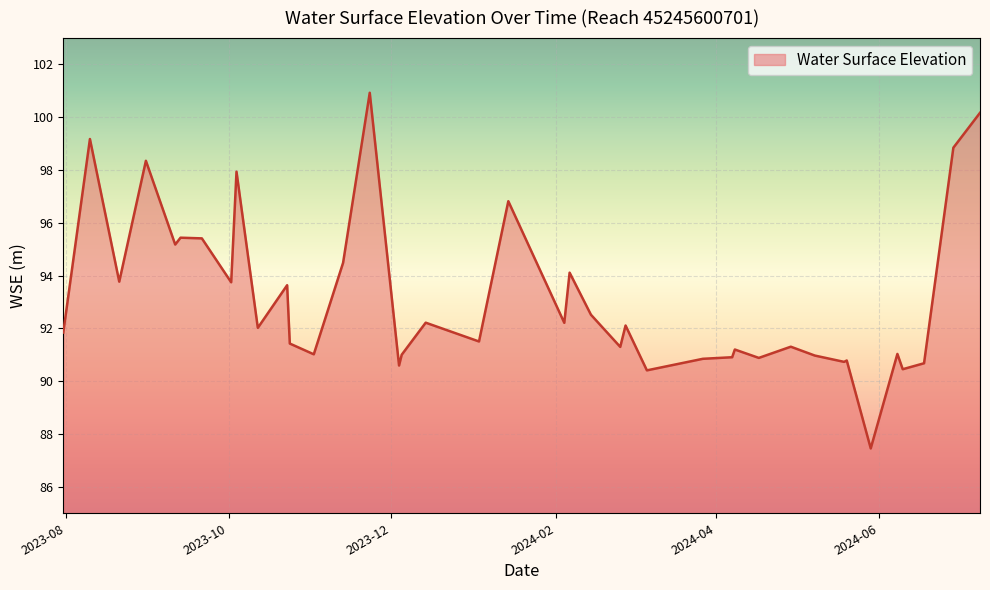

What is the minimum value shown in the chart?

87.5